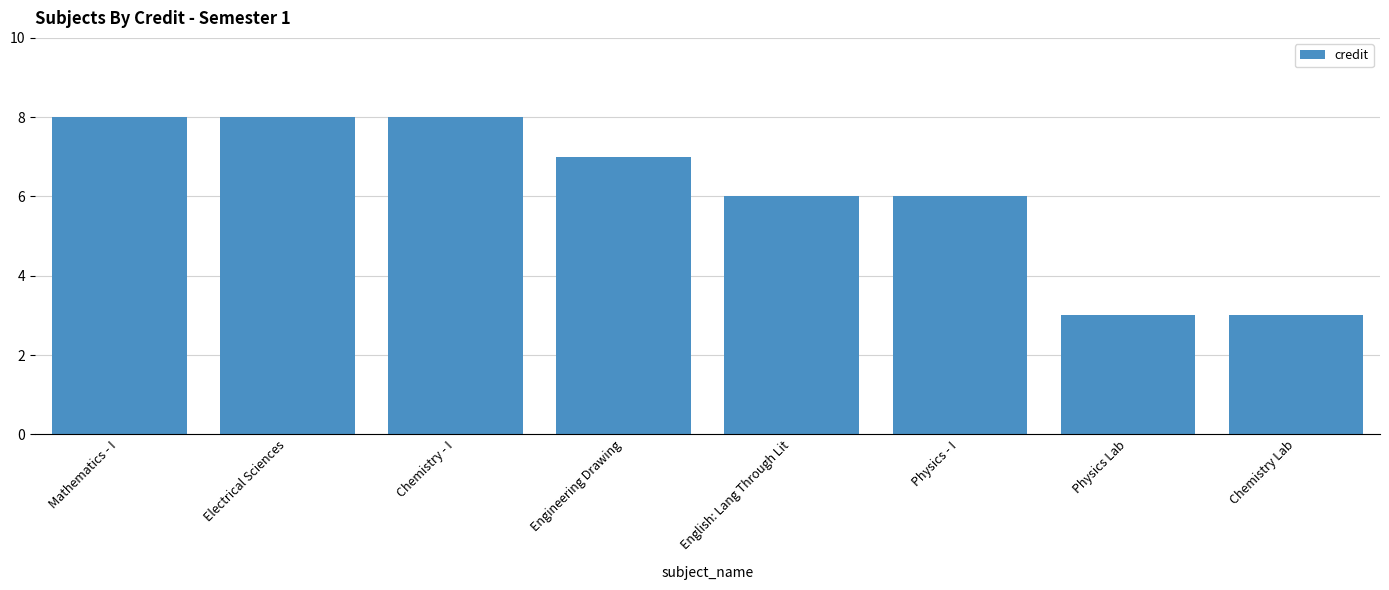

Reading left to right, list all the values displayed in this chart.

8	8	8	7	6	6	3	3